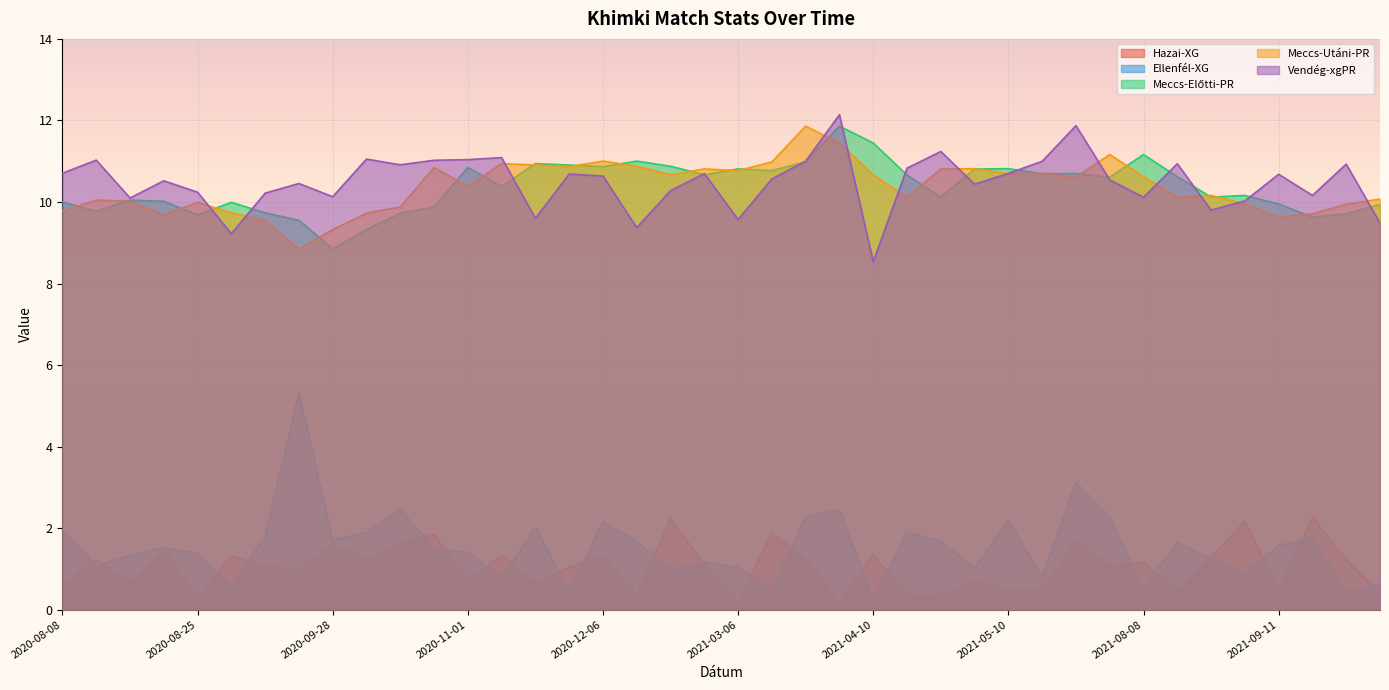

What are all the series names shown in the legend?

Hazai-XG, Ellenfél-XG, Meccs-Előtti-PR, Meccs-Utáni-PR, Vendég-xgPR